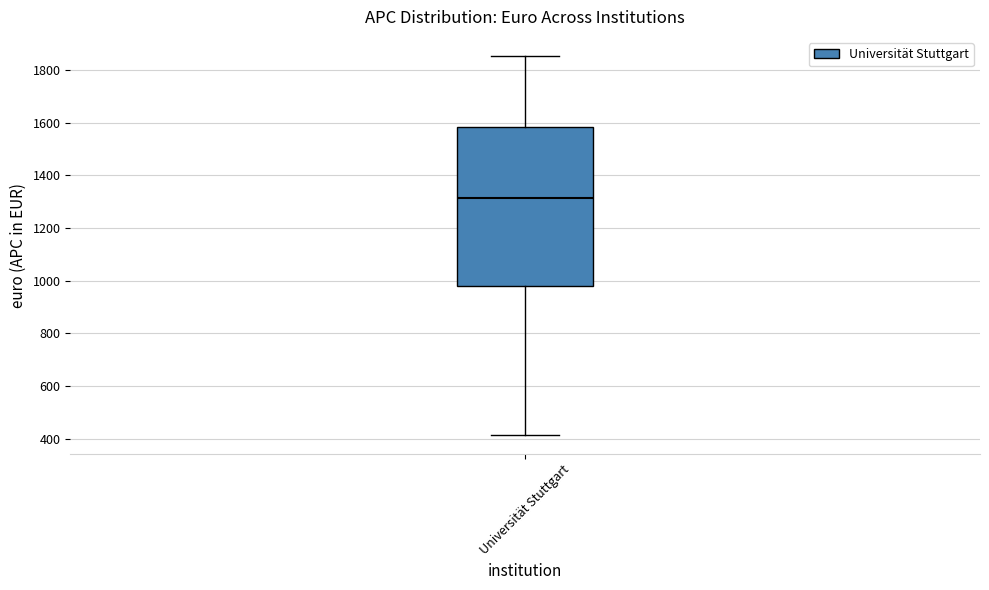

Transcribe this box plot: give where the median line is, the range the box spans, and where the two whiskers end, as read against the y-axis. The values are not printed on the chart, so give them approximately, as read against the axis.

median 1320, box 980 to 1580, whiskers 420 to 1860